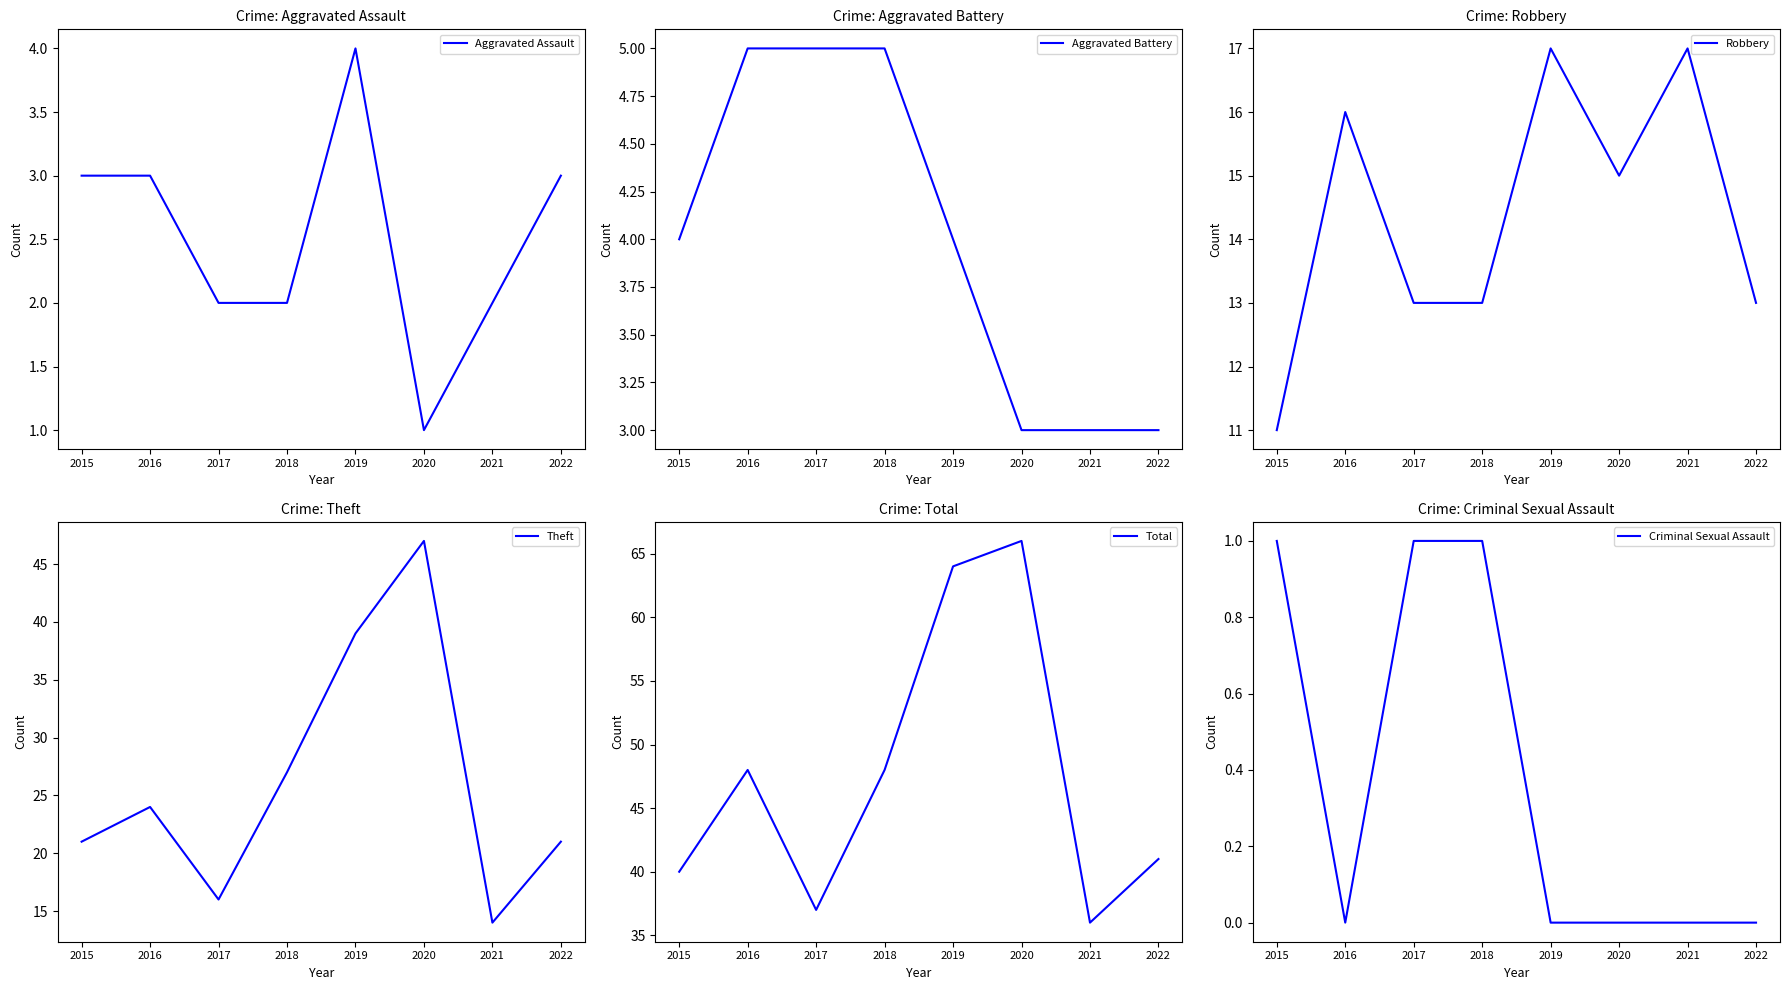

Is this an area chart (filled region under the line)?

No